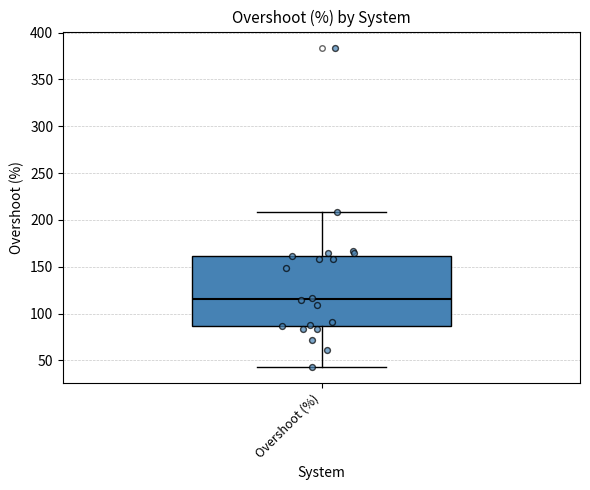

Read this box plot against the y-axis: the position of the median line, the range covered by the box, and the ends of both whiskers. The values are not printed on the chart, so give them approximately, as read against the axis.

median 115, box 85 to 160, whiskers 45 to 210